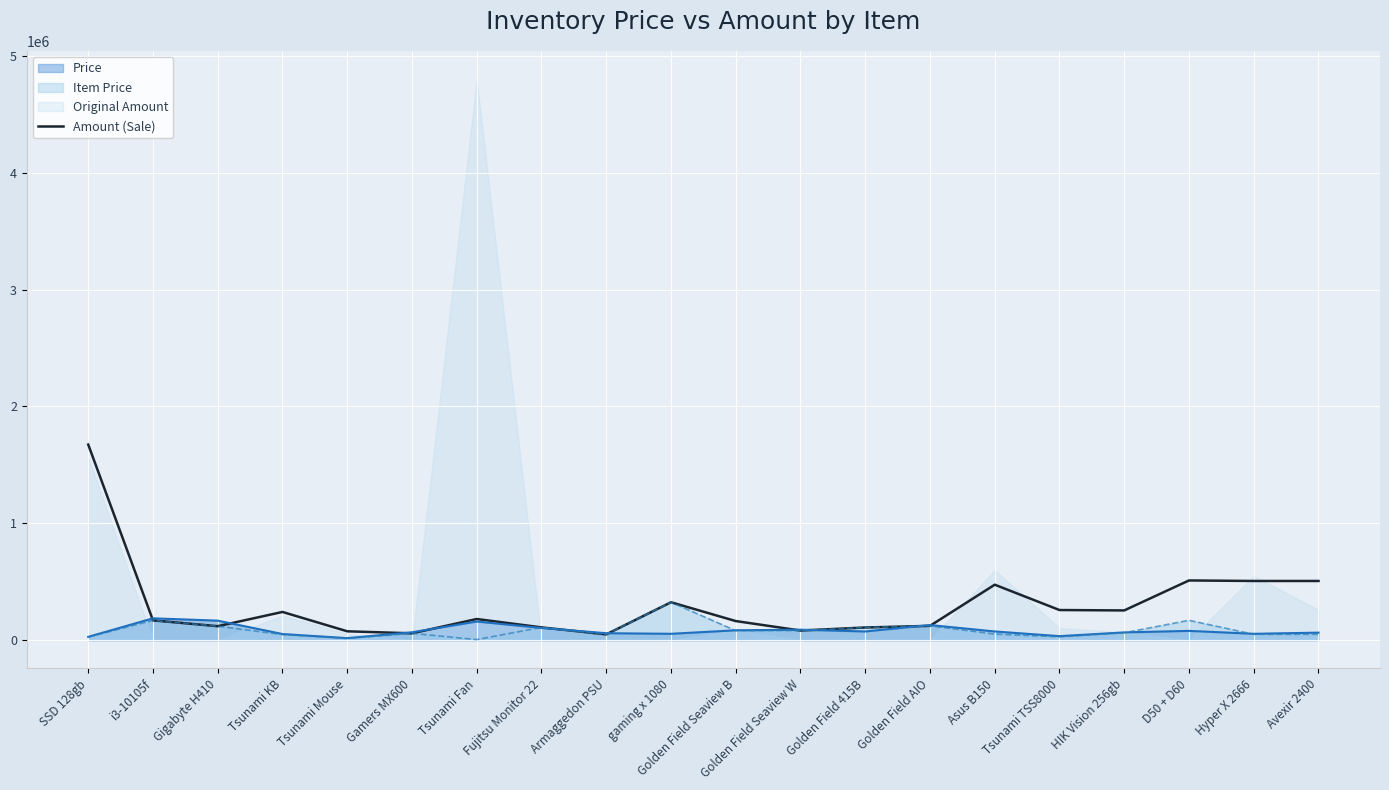

At which label does Item Price reach its peak?

gaming x 1080